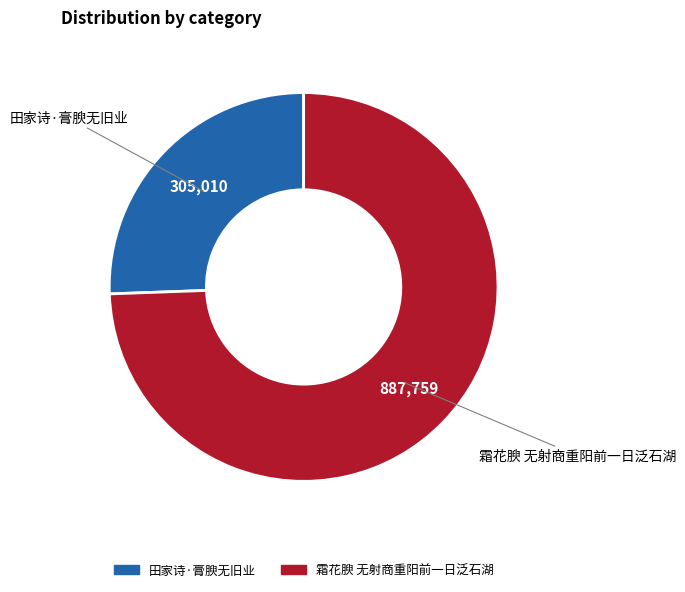

Is there any slice that represents more than half of the pie?

Yes